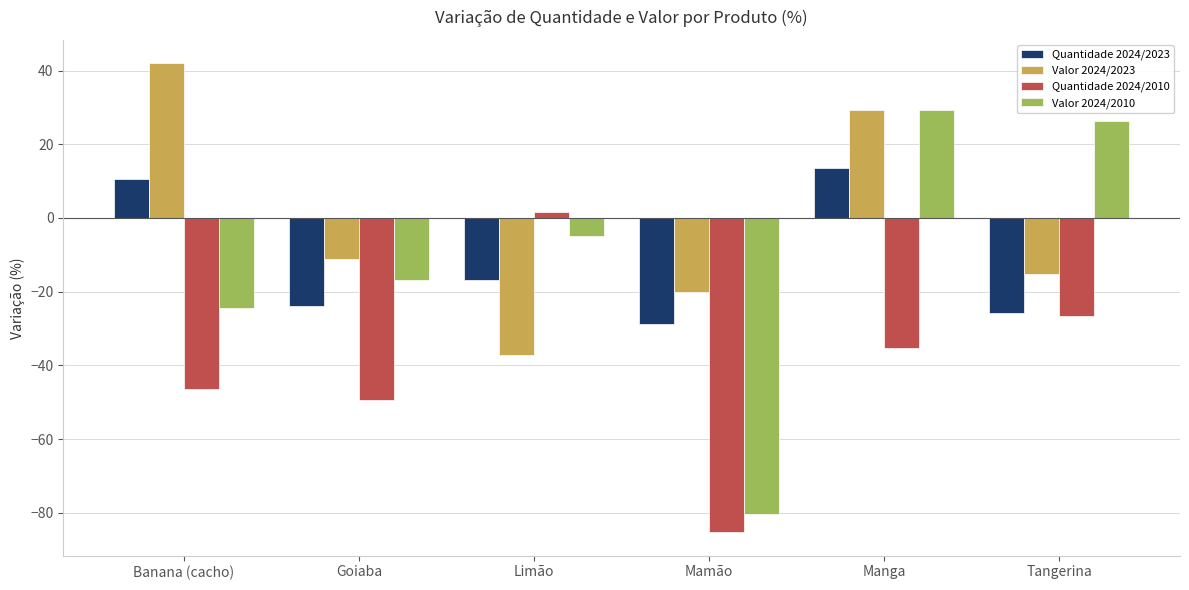

Is the value of Quantidade 2024/2023 at Mamão greater than the value of Valor 2024/2010 at Goiaba?

No